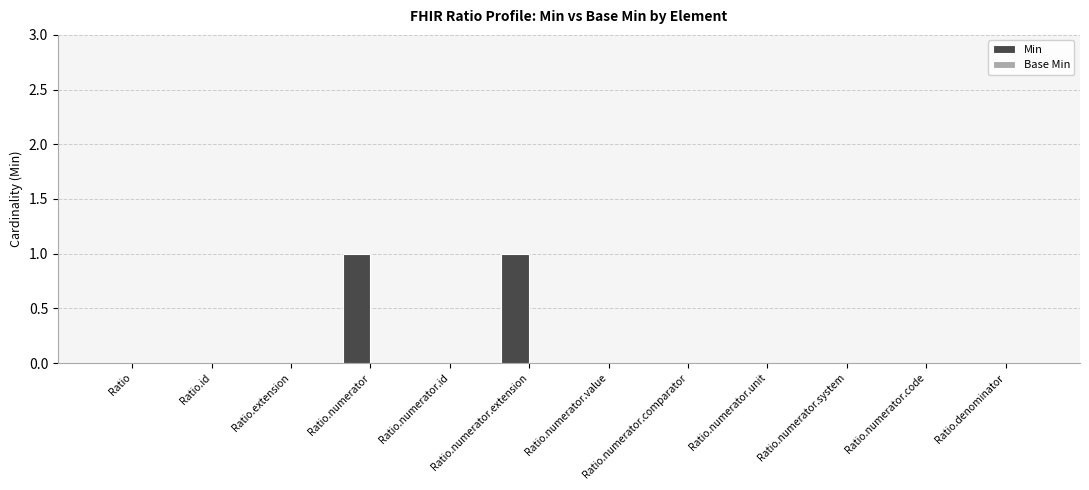

The value at Ratio.numerator.code is 0. True or false?

True